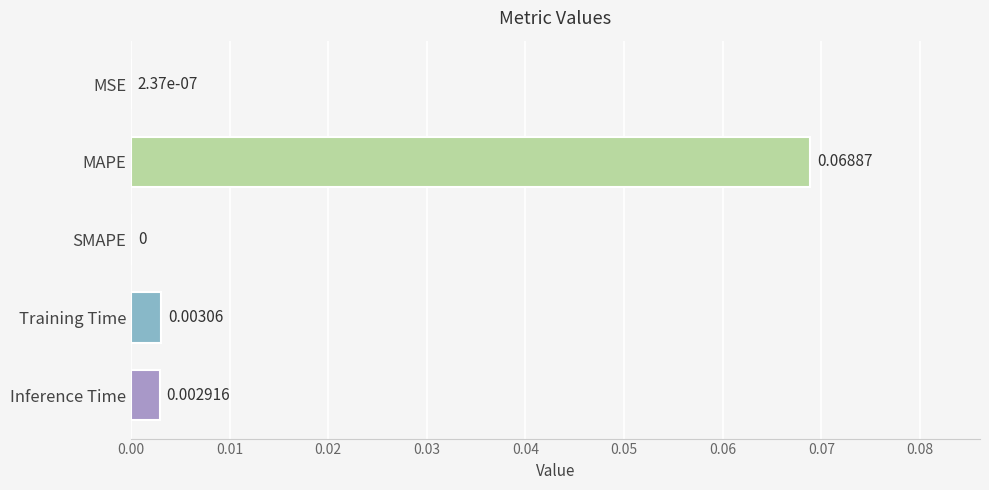

Which has a higher value, Training Time or MSE?

Training Time